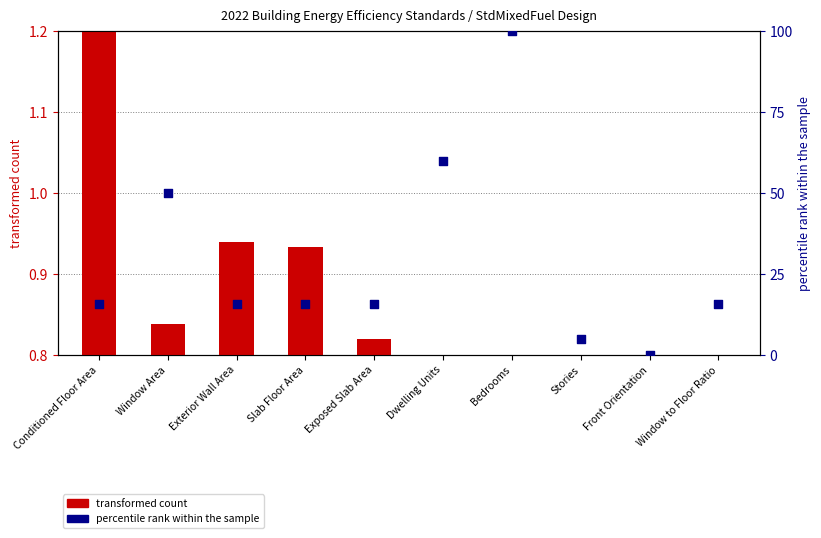

Which series has the widest spread of Y values?

percentile rank within the sample